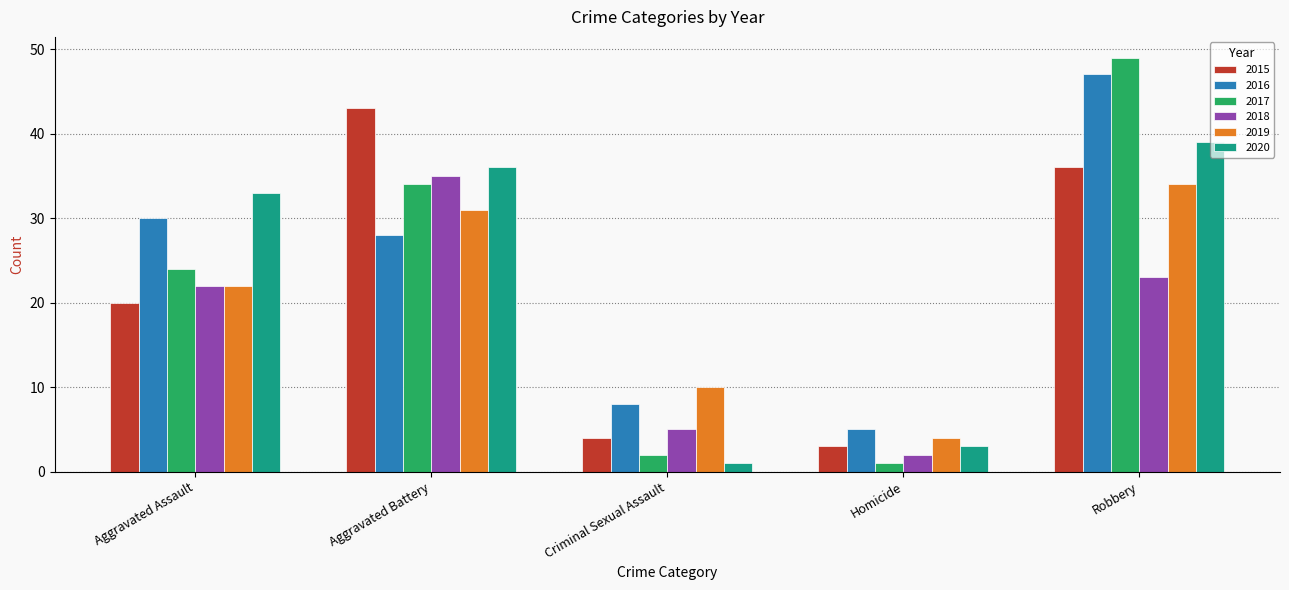

Rank the series by their maximum value, from highest to lowest.

2017, 2016, 2015, 2020, 2018, 2019